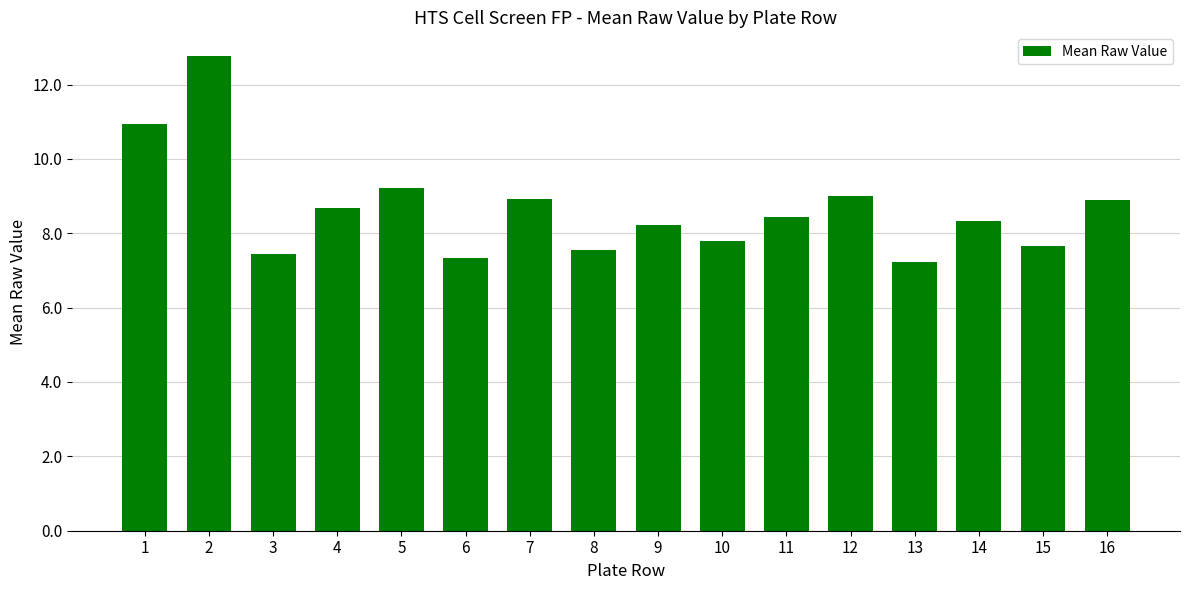

What is the value of the 8th bar from the left?

7.6